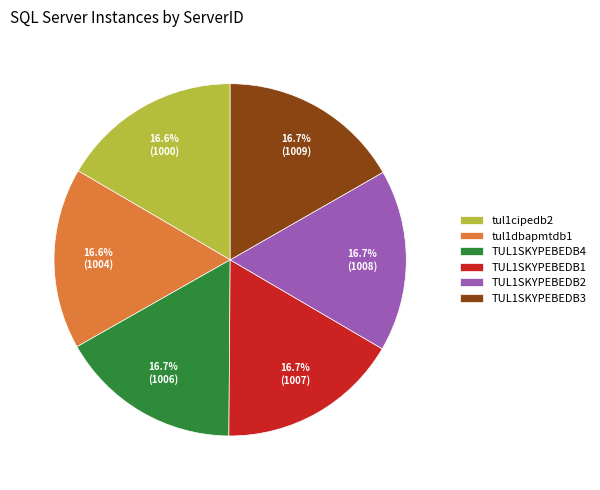

Approximately how many times larger is the value at TUL1SKYPEBEDB4 compared to tul1cipedb2?

1.0